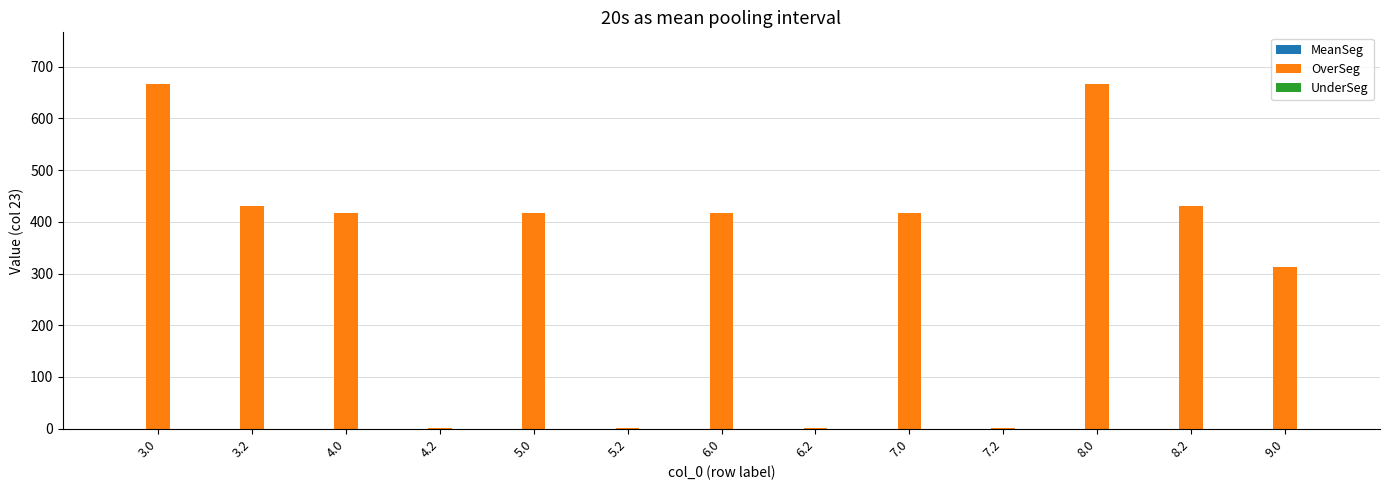

Reading right to left, what are all the values shown in this chart?

9.0=312.6	8.2=430.8	8.0=666.5	7.2=1.7	7.0=416.1	6.2=1.7	6.0=416.1	5.2=1.7	5.0=416.1	4.2=1.7	4.0=416.1	3.2=430.8	3.0=666.5